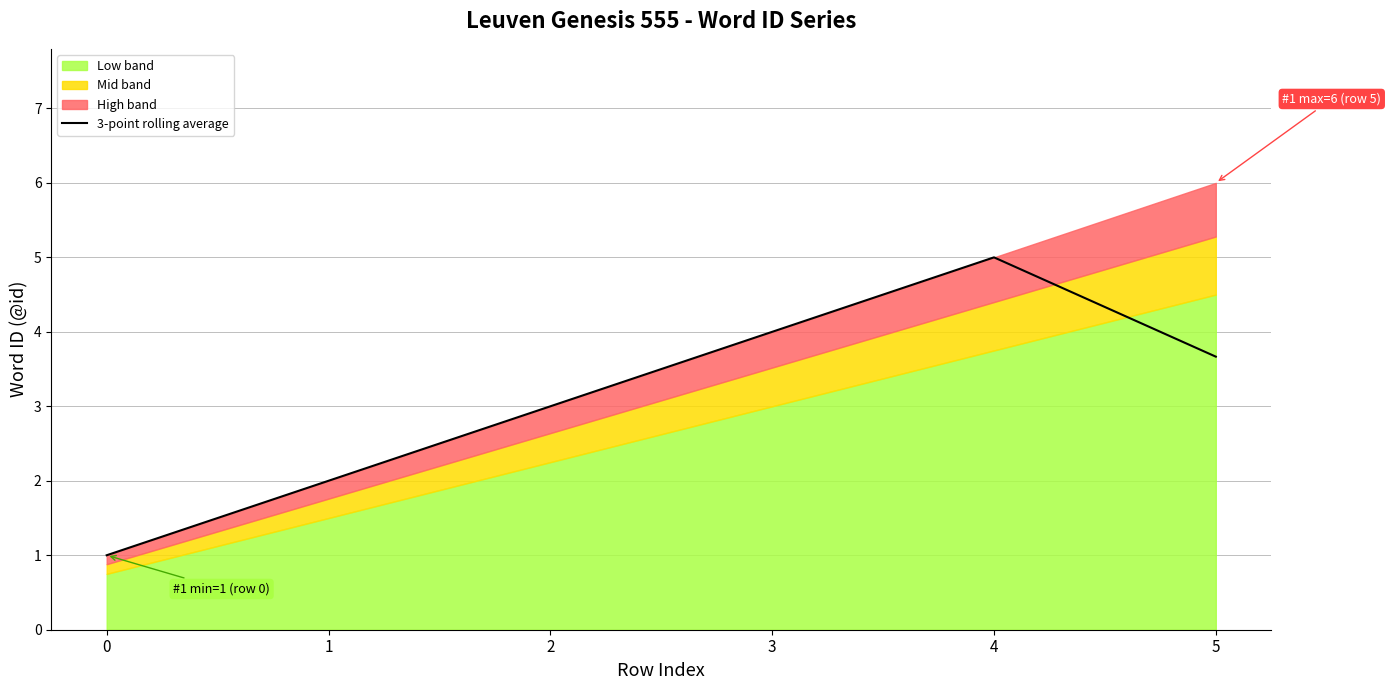

What is the minimum value shown in the chart?

1.0